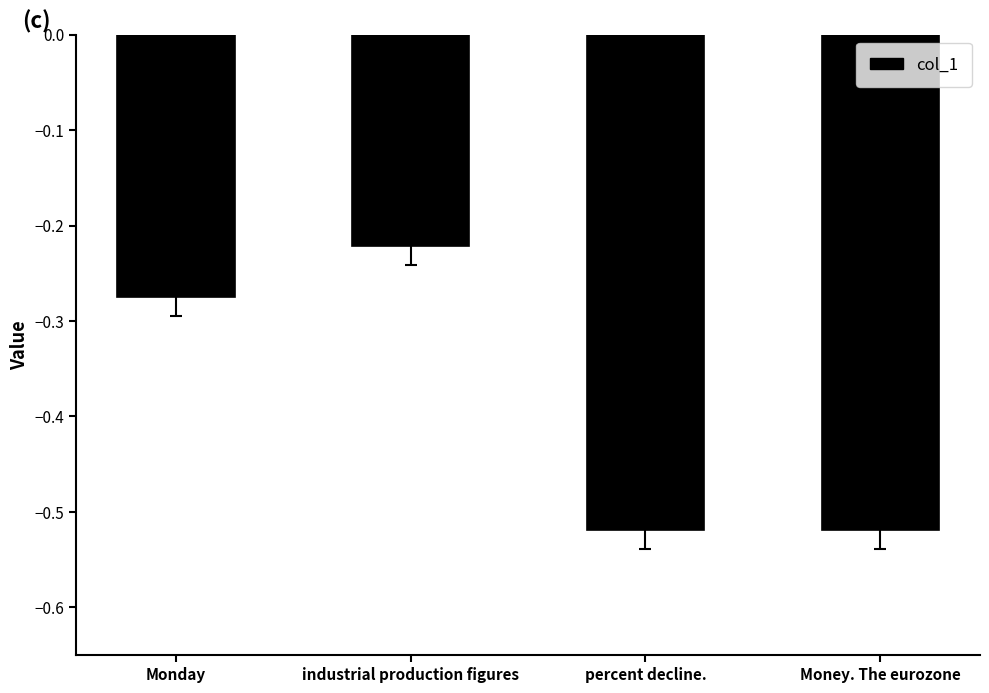

Which label corresponds to the largest value in the chart?

industrial production figures